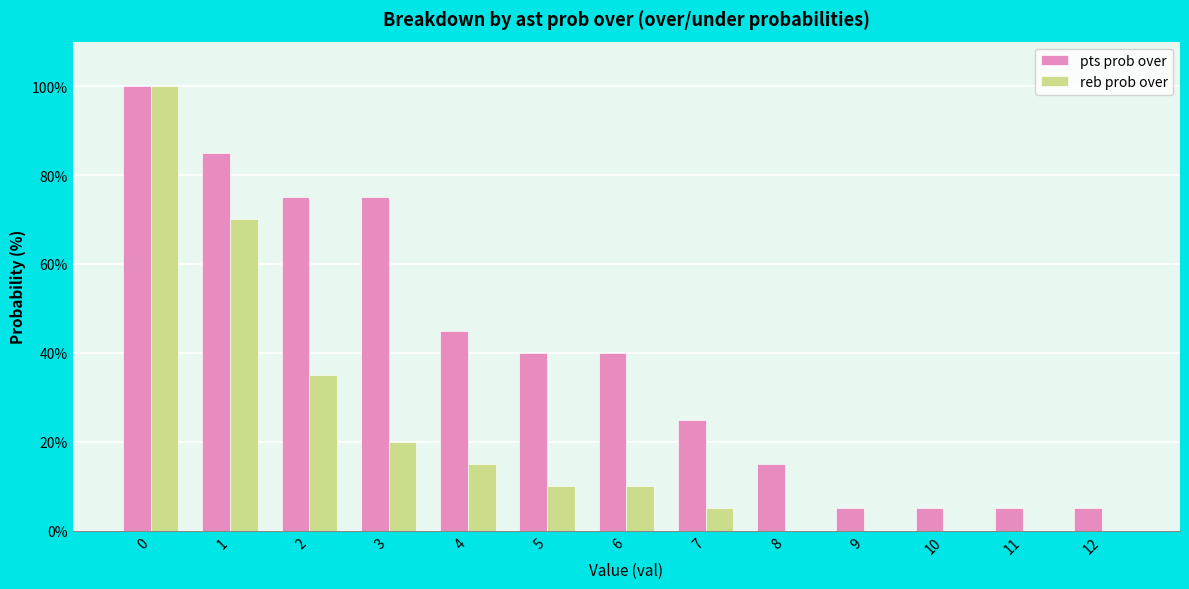

What is the maximum value for reb prob over?

100